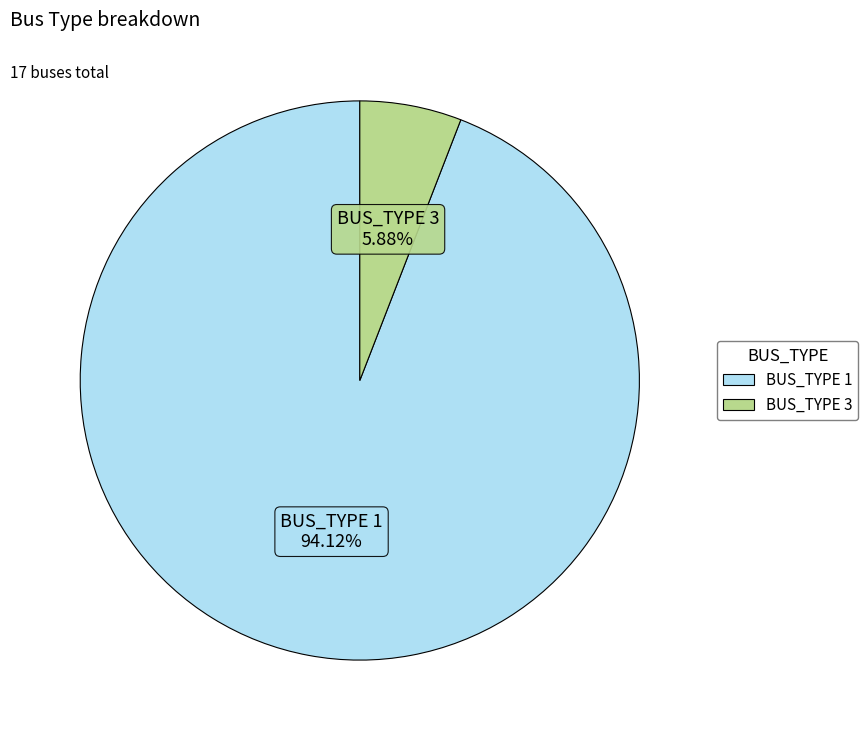

To the nearest percent, what is the difference between the largest and smallest slice percentages?

88%